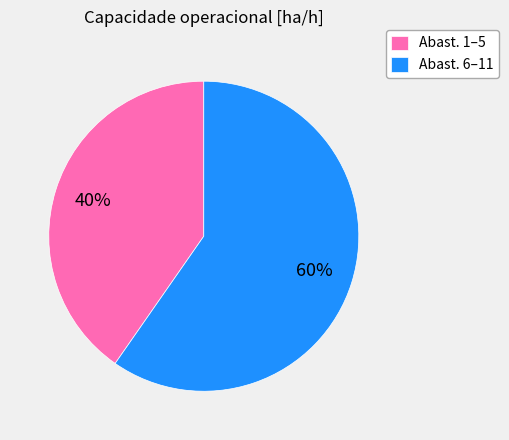

How many segments does this pie chart have?

2